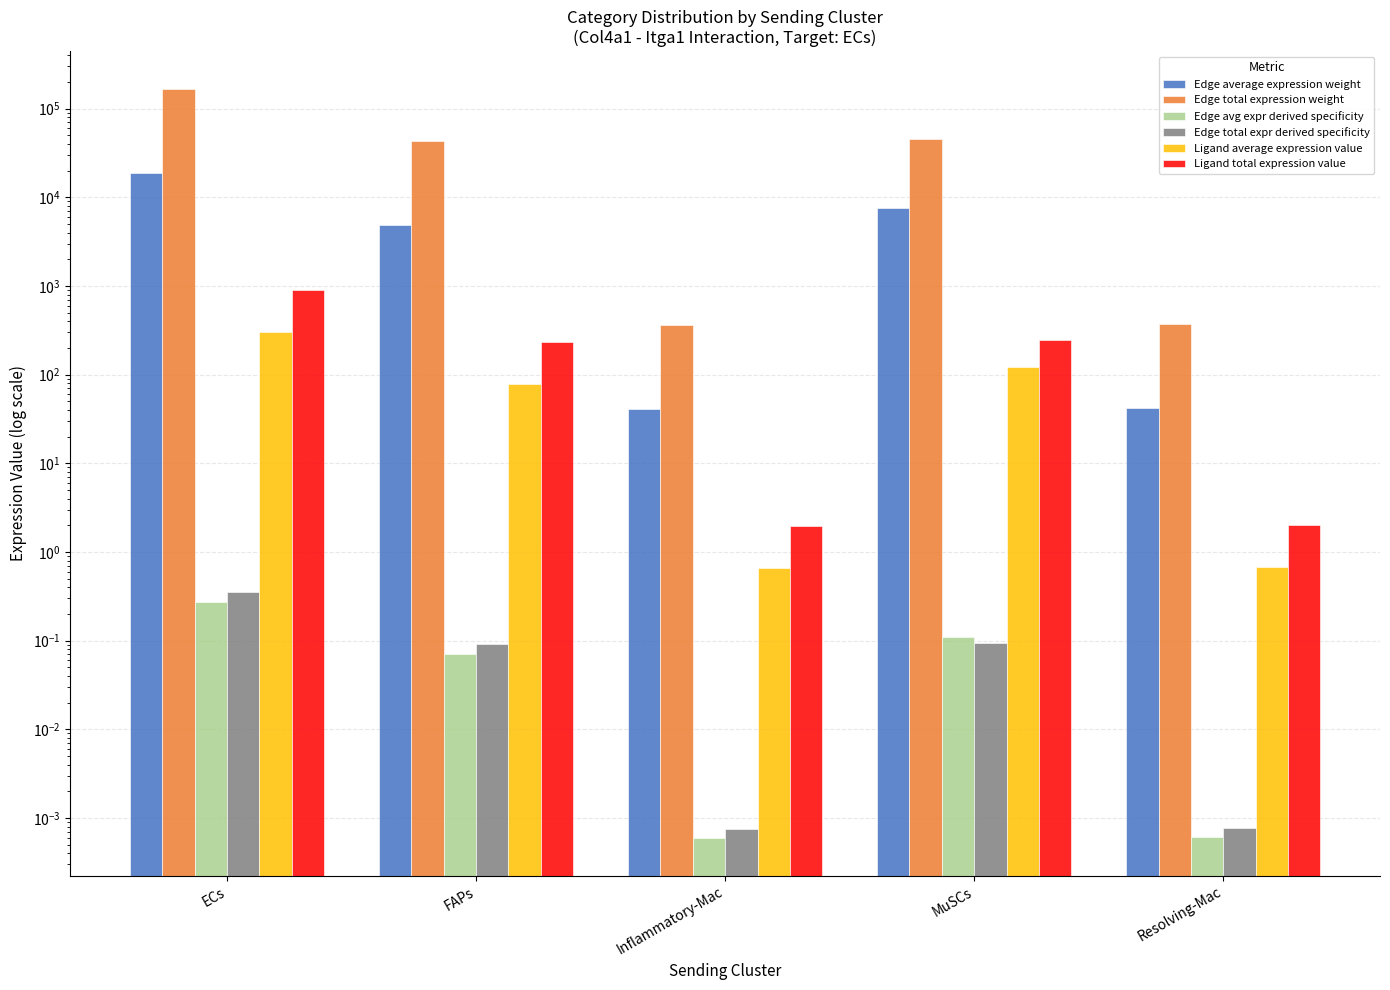

What is the label of the 5th bar from the right?

ECs